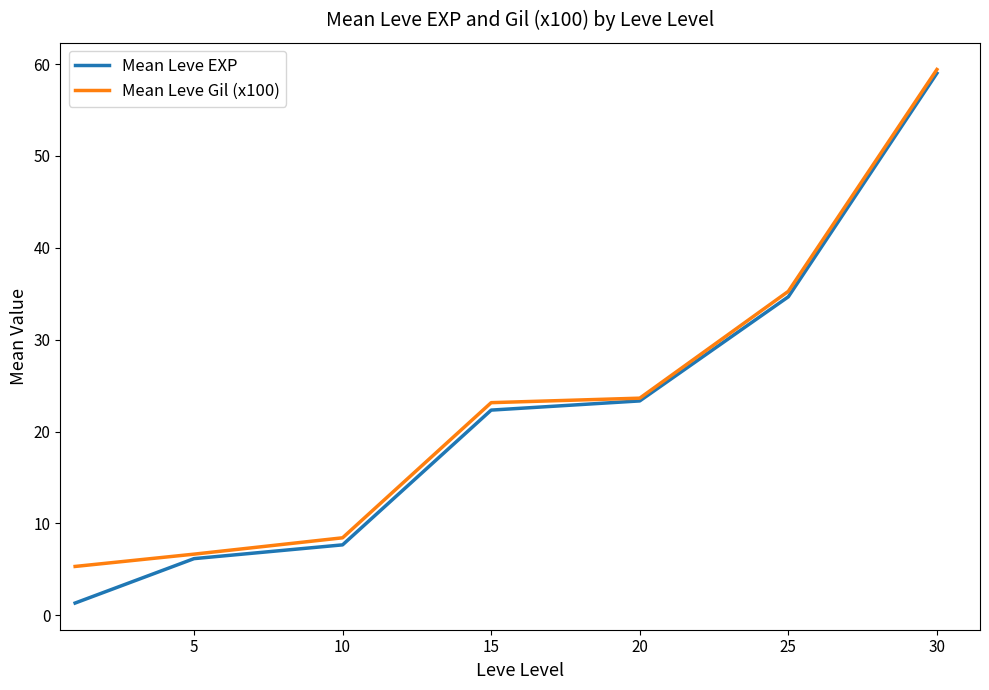

Which series has the widest spread of values?

Mean Leve EXP